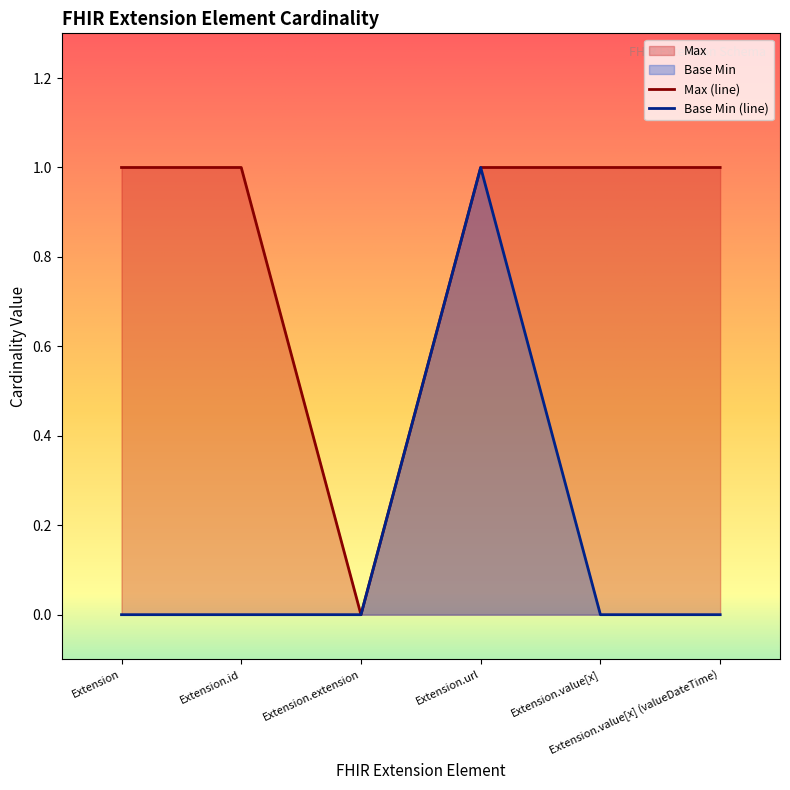

How many lines are shown in the chart?

2